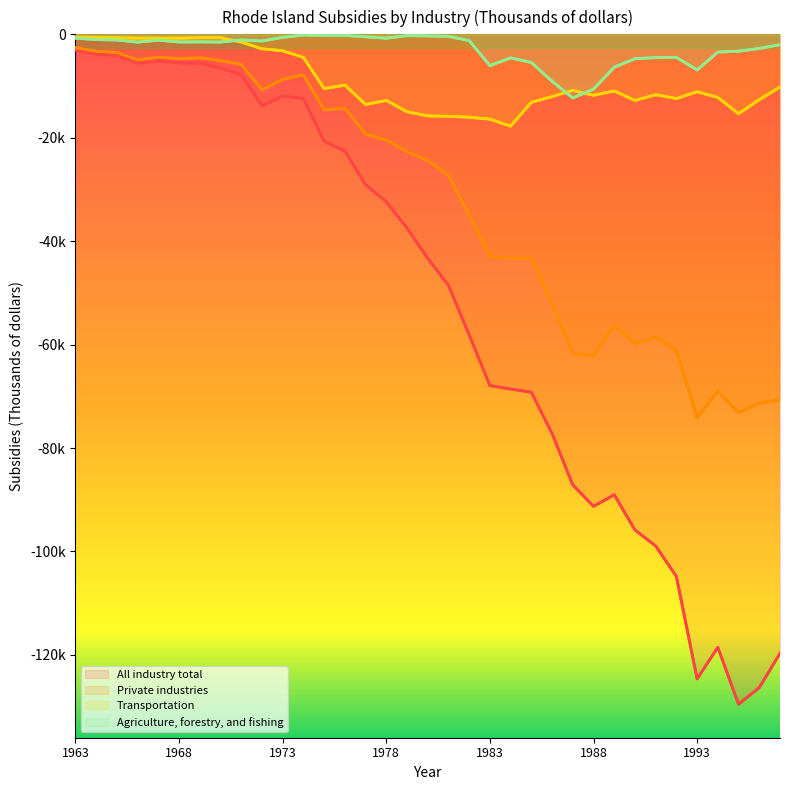

Reading left to right, list all the values displayed in this chart.

All industry total: -3053	-3800	-4095	-5574	-5092	-5526	-5589	-6523	-7824	-13814	-11930	-12413	-20675	-22572	-29082	-32379	-37466	-43329	-48541	-58127	-67916	-68606	-69208	-77196	-87125	-91275	-89045	-95853	-98932	-104846	-124649	-118552	-129549	-126338	-119700
Private industries: -2586	-3282	-3527	-4962	-4443	-4710	-4535	-5089	-5808	-10735	-8715	-7857	-14635	-14310	-19288	-20482	-22677	-24428	-27280	-35019	-42946	-43334	-43285	-52147	-61665	-62236	-56231	-59878	-58602	-61163	-74165	-68990	-73168	-71333	-70700
Transportation: -548	-581	-671	-746	-726	-747	-669	-665	-1500	-2795	-3183	-4473	-10501	-9817	-13573	-12784	-14964	-15781	-15850	-16033	-16405	-17760	-13141	-12039	-10847	-11794	-10958	-12785	-11673	-12421	-11106	-12210	-15349	-12636	-10206
Agriculture, forestry, and fishing: -739	-1012	-1086	-1509	-1124	-1484	-1462	-1490	-1093	-1293	-589	-135	-215	-218	-488	-744	-256	-306	-395	-1217	-6053	-4565	-5438	-9069	-12306	-10599	-6354	-4718	-4503	-4450	-6895	-3433	-3256	-2735	-2005